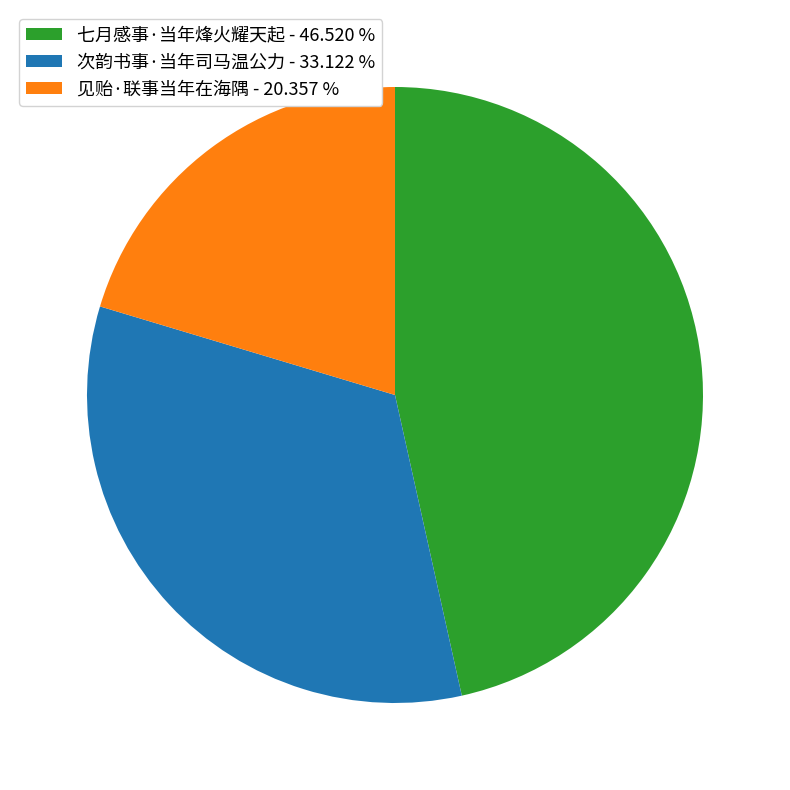

Does 七月感事·当年烽火耀天起 represent more than half of the total?

No